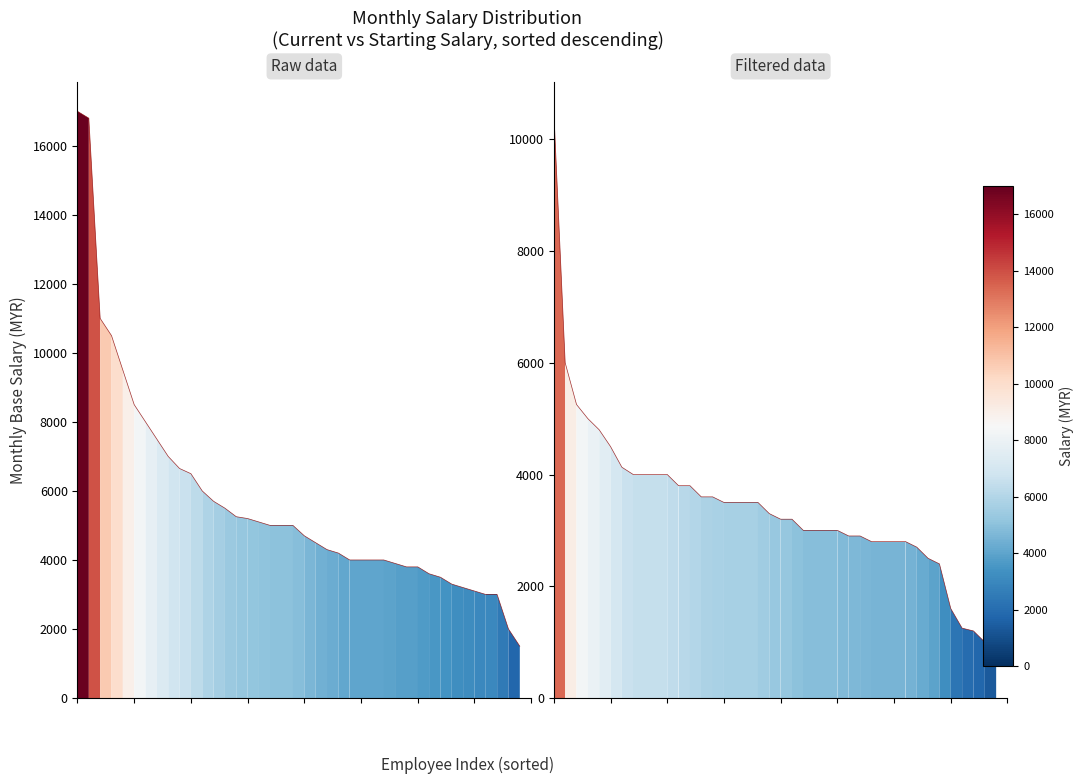

How many data points in Starting Salary are less than 3300?

20